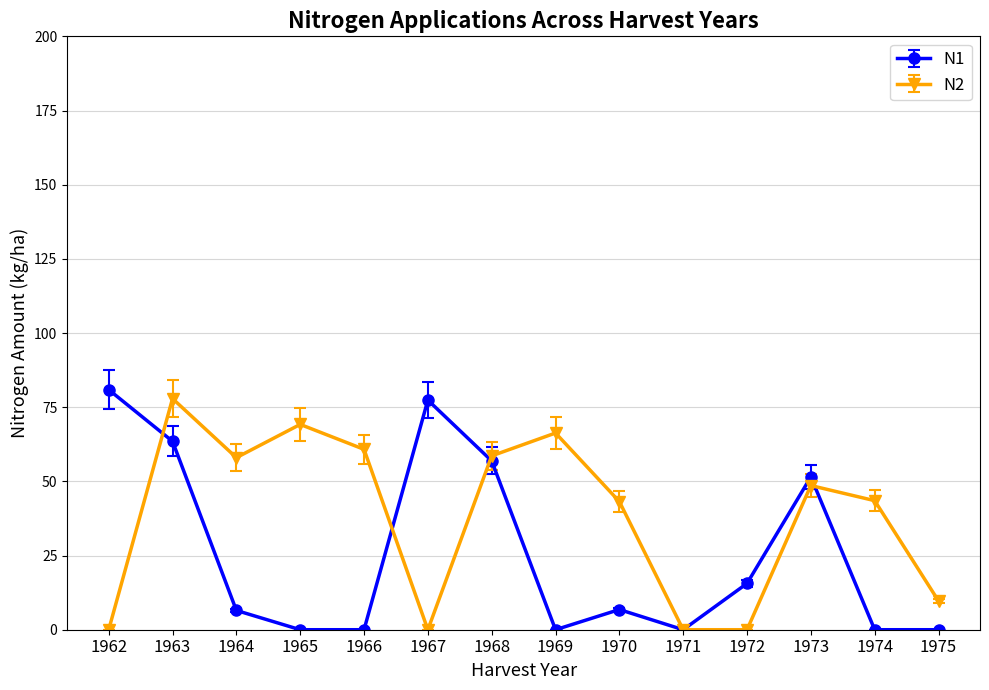

How many series are shown in this chart?

2